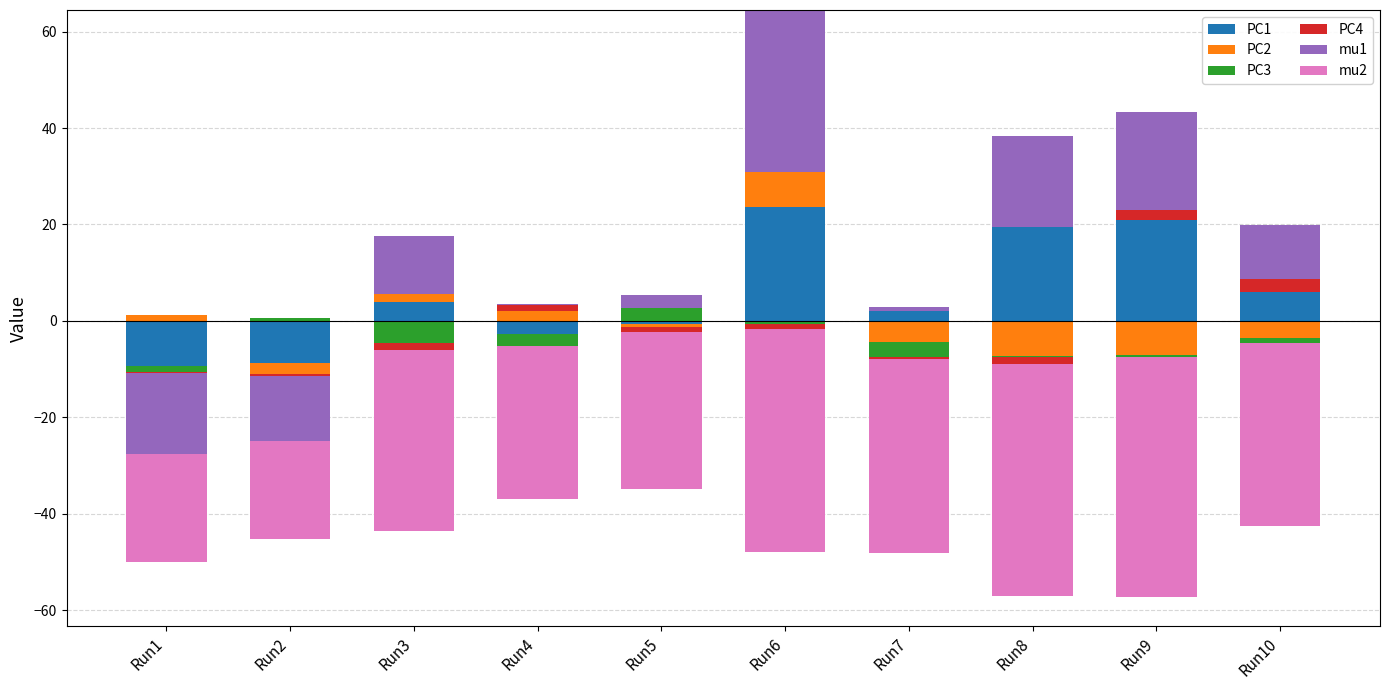

How many bars are there in each group?

6